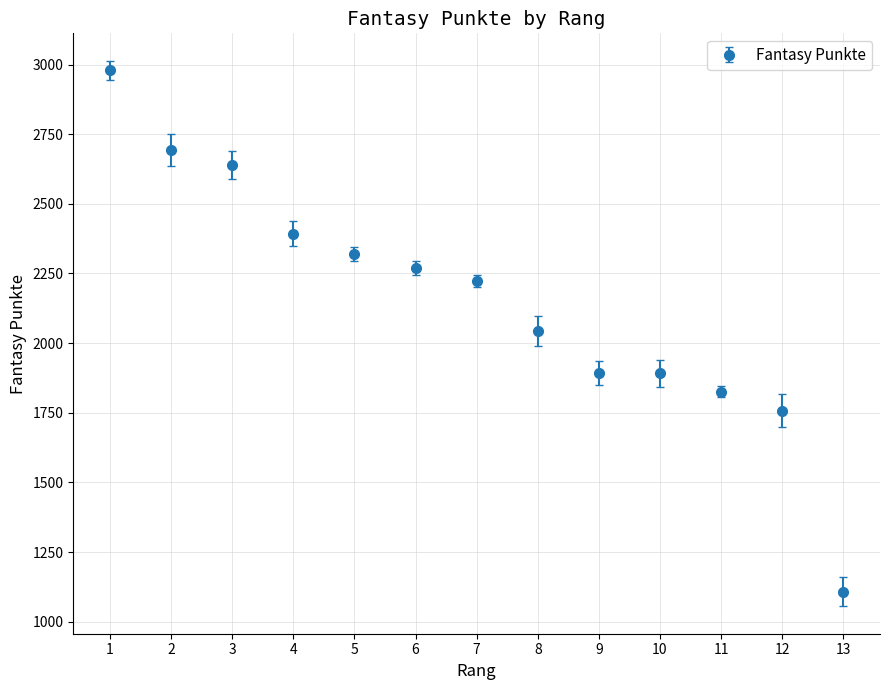

What is the ratio of the value at 8 to the value at 7?

0.9